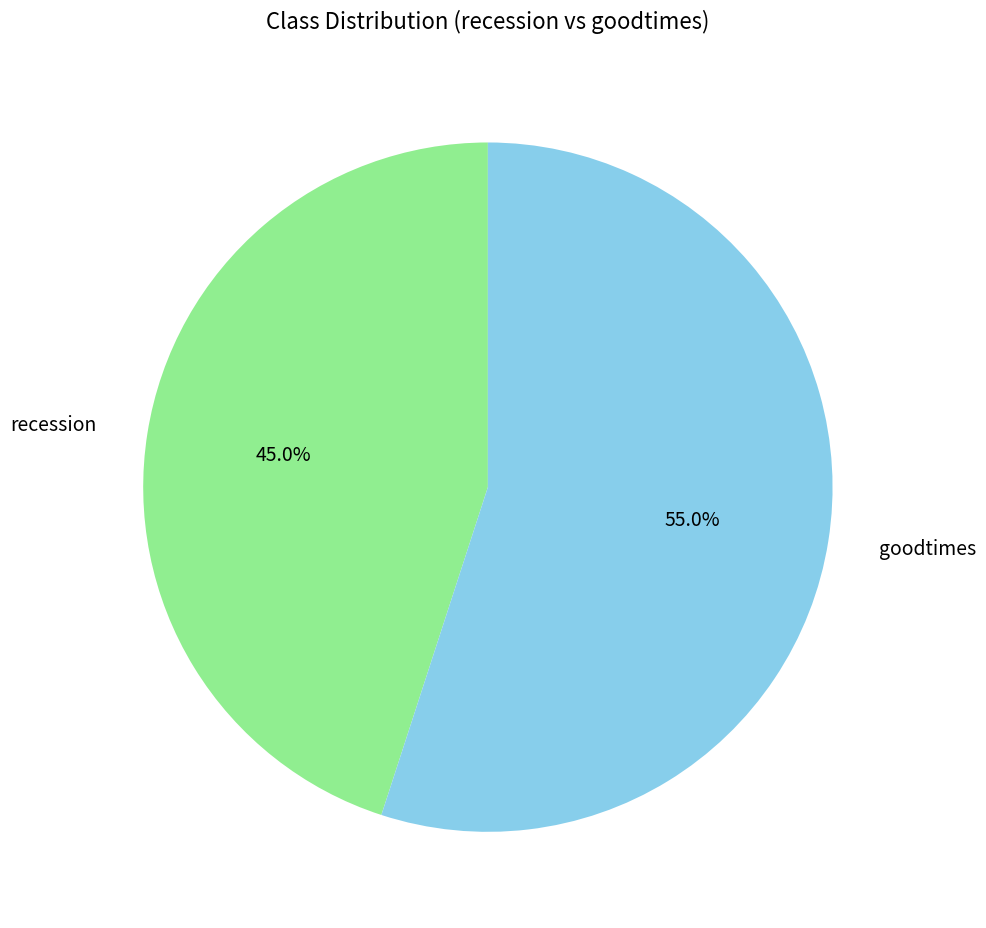

How many segments does this pie chart have?

2